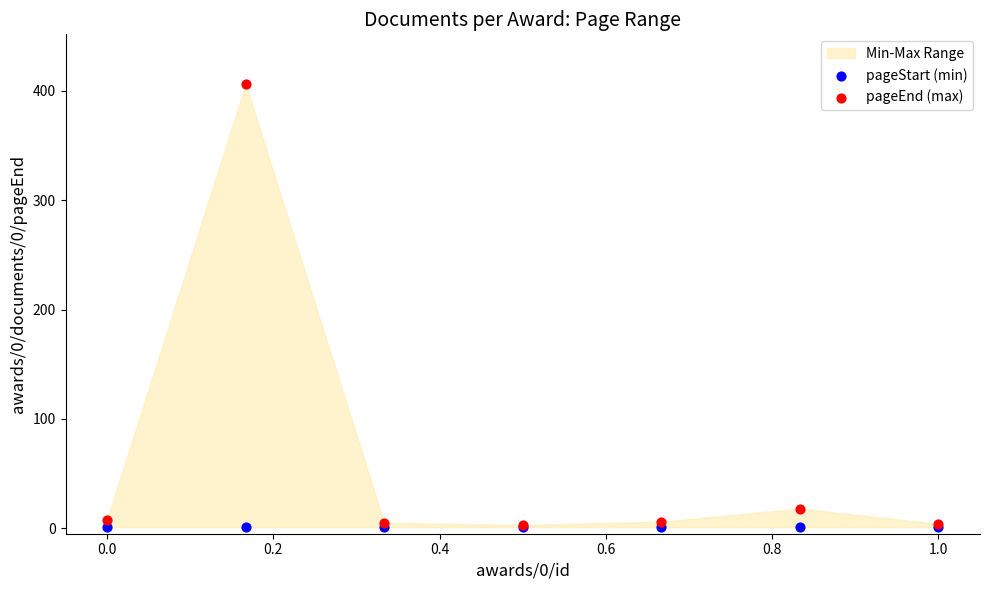

Across all series, what Y value is closest to 203?

18